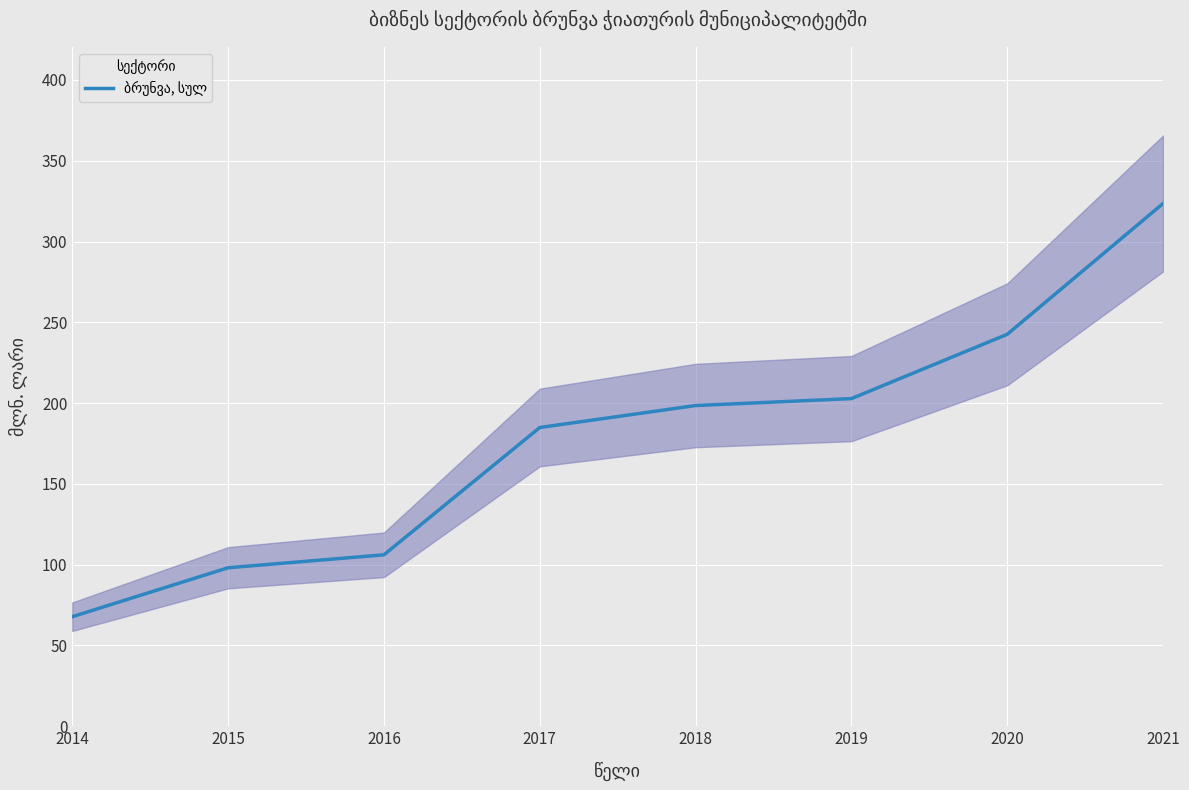

How many lines are shown in the chart?

1